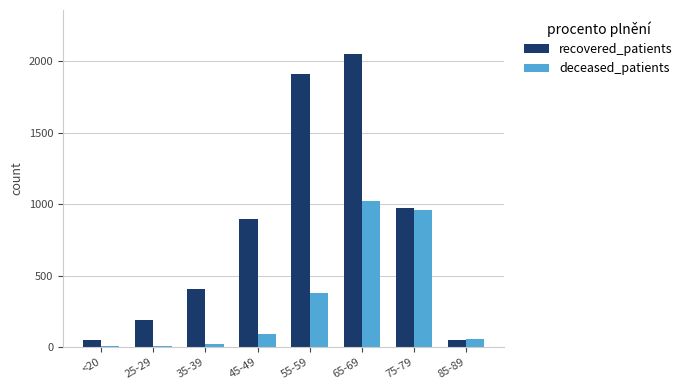

Where is recovered_patients nearest to the value 1050?

75-79